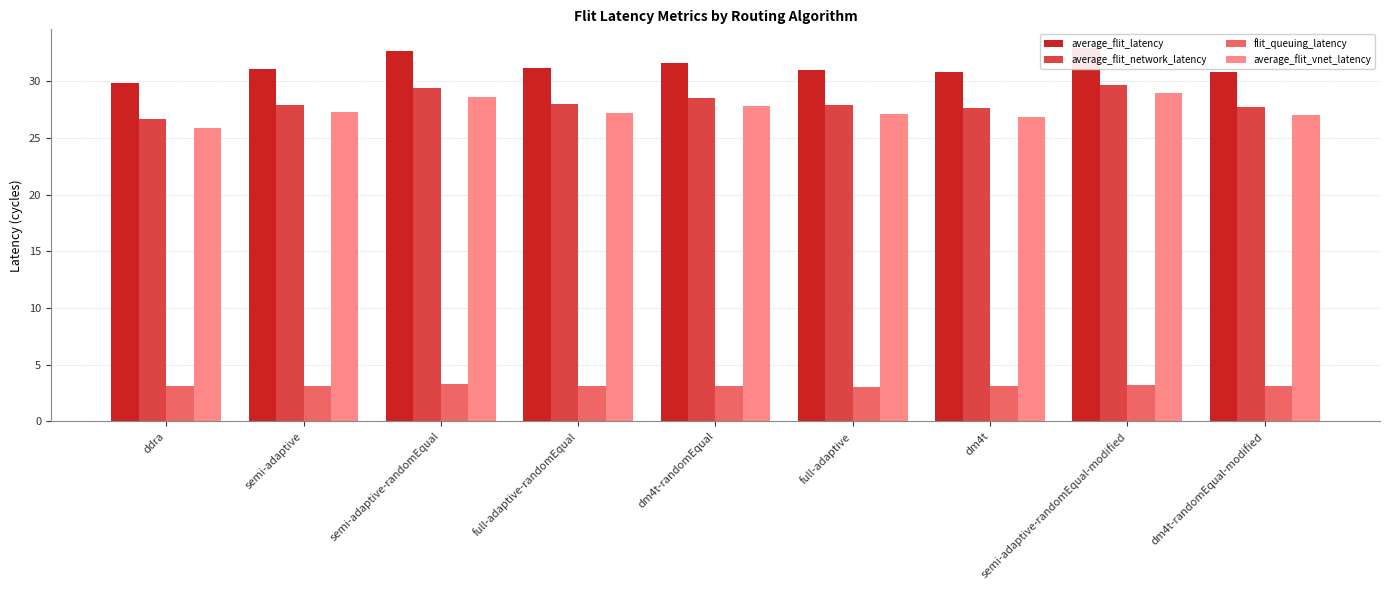

Are the bars horizontal?

No